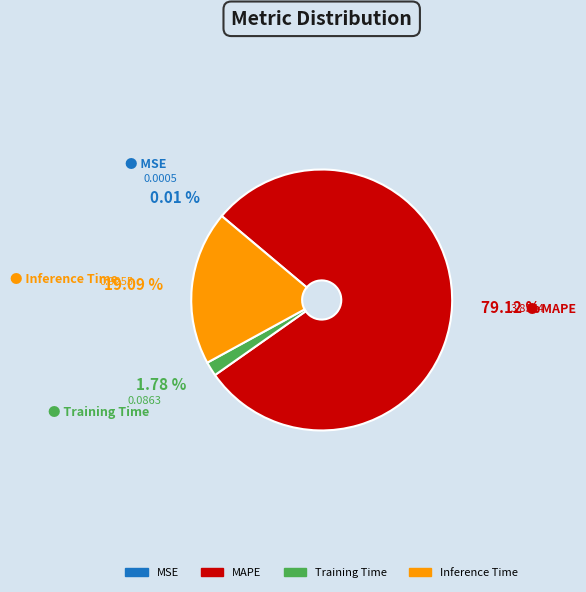

Between MAPE and Training Time, which is larger?

MAPE